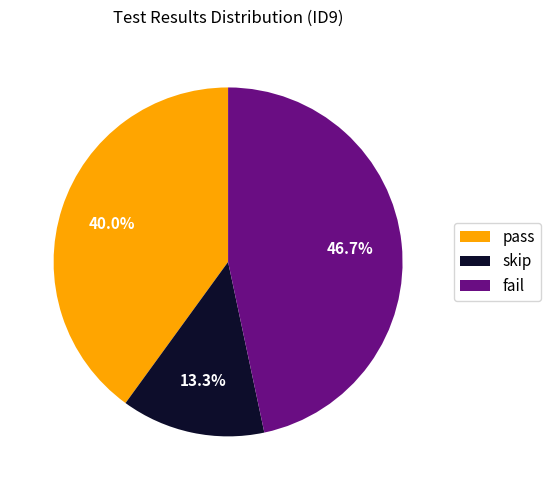

Which category has the smallest portion of the pie?

skip